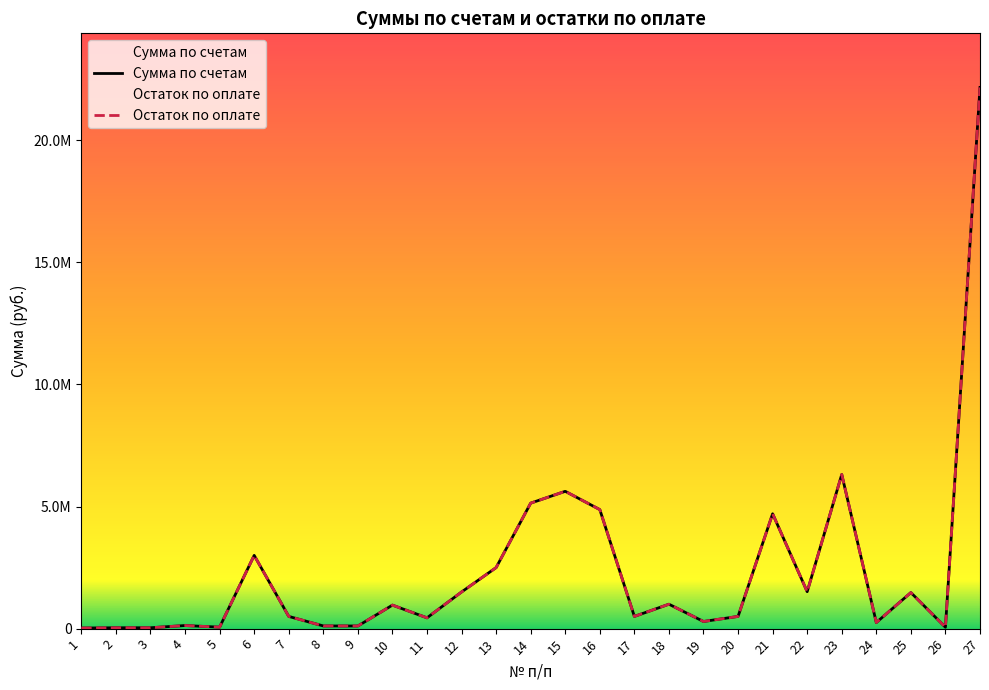

What is the minimum value for Остаток по оплате?

24080.0